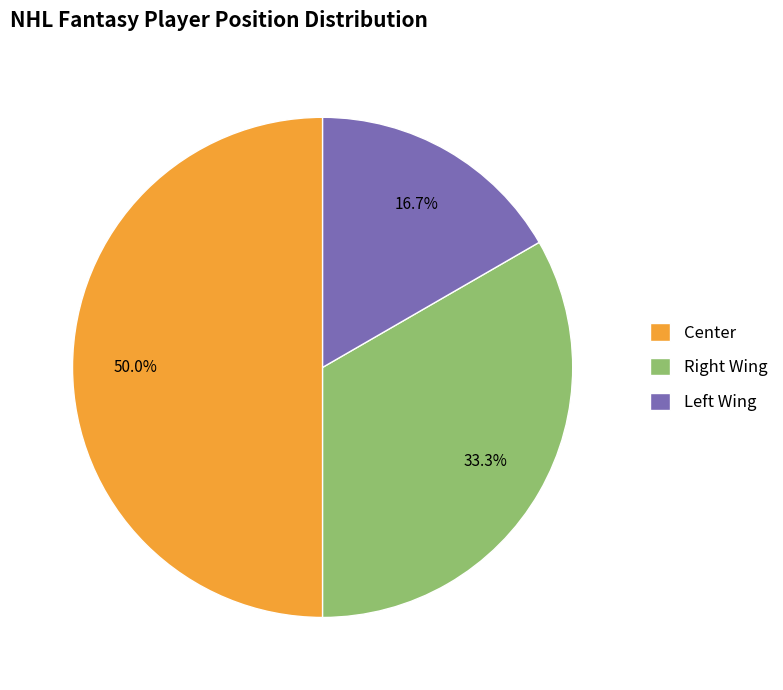

How many slices are in this pie chart?

3